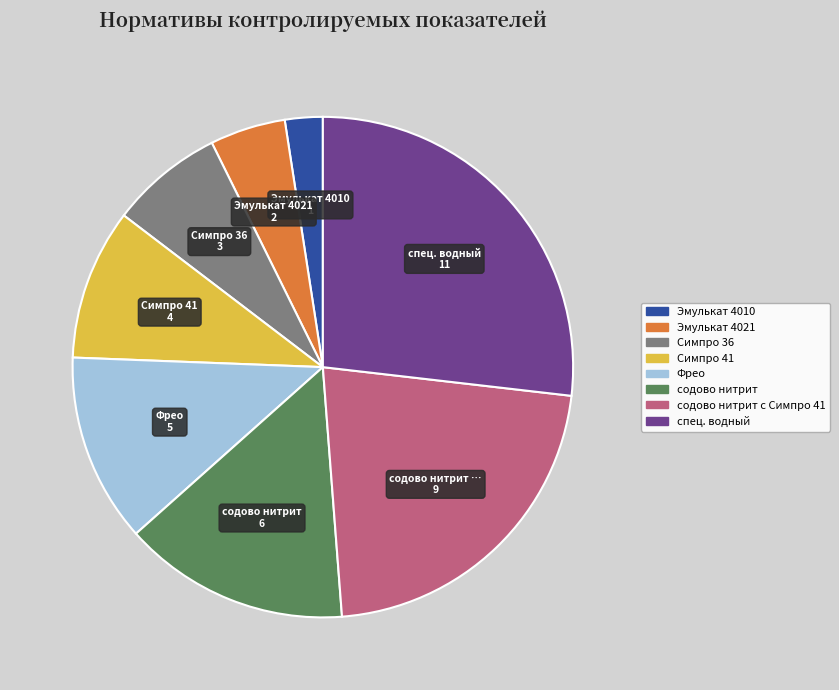

True or false: Симпро 41 accounts for 21% of the total.

False